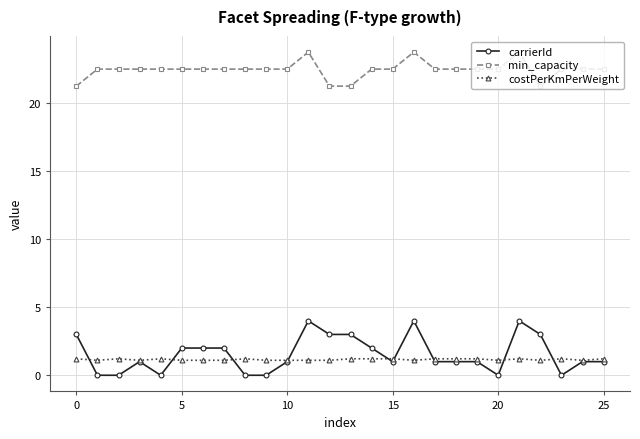

Count the number of data series in this chart.

3